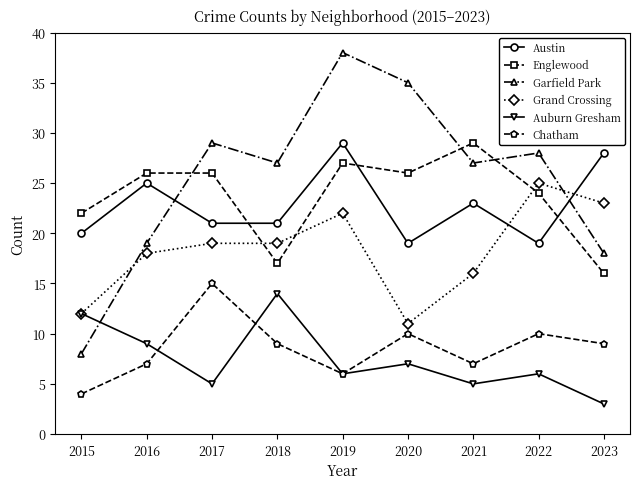

What value does the Englewood series have at 2017, to the nearest 5?

25